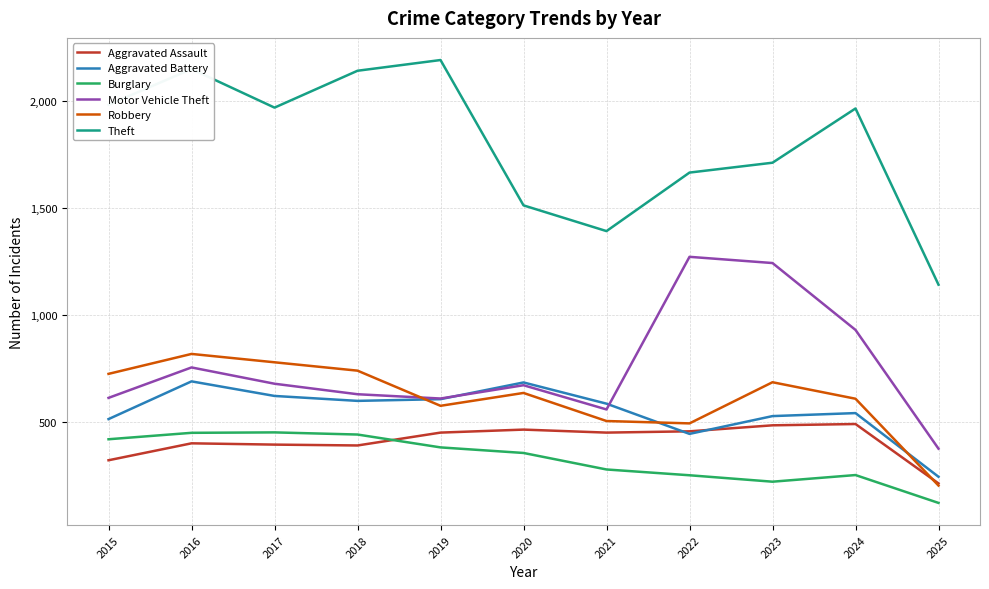

How many series are shown in this chart?

6